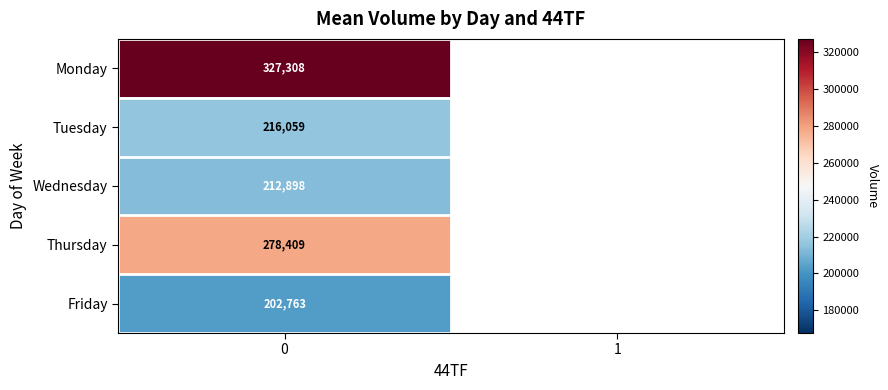

Rank the series at 0 from highest to lowest value.

Monday, Thursday, Tuesday, Wednesday, Friday